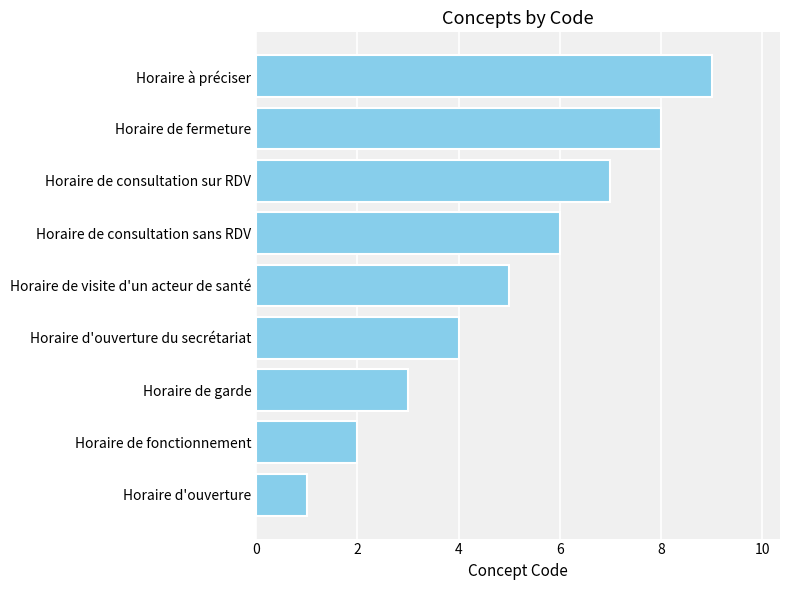

What is the average value?

5